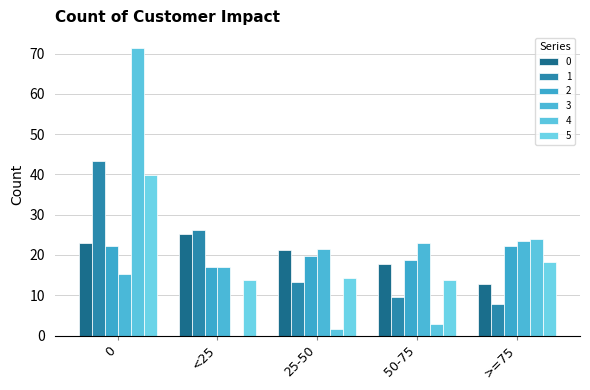

What is the minimum value for 5?

13.7